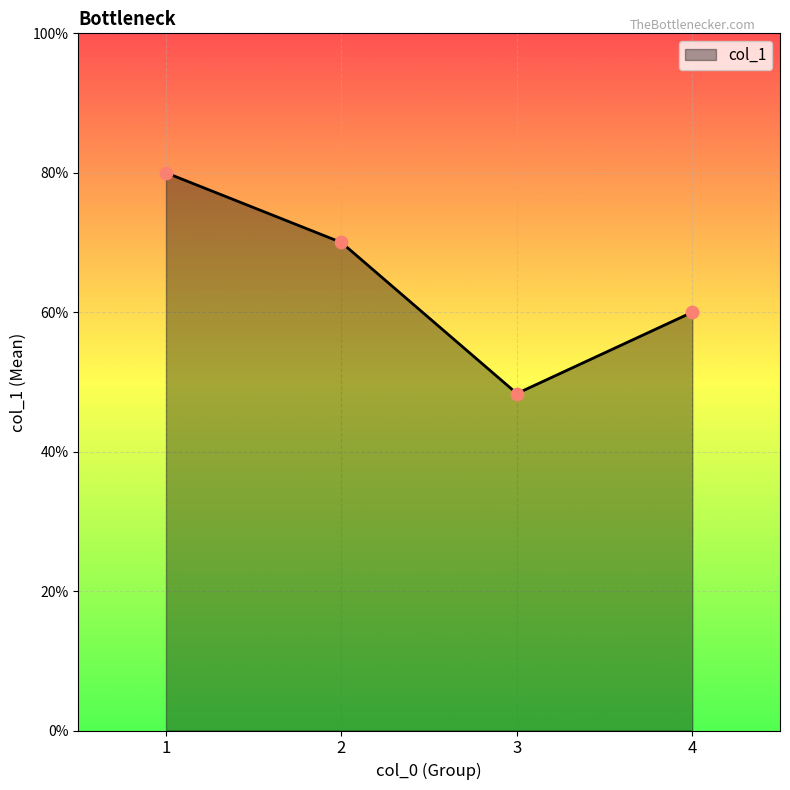

Which has a higher value, 4 or 1?

1